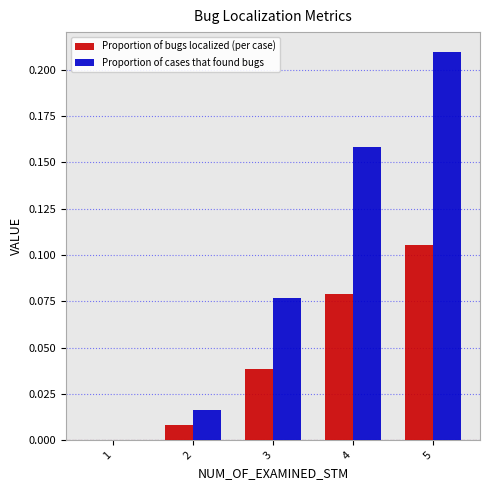

Which series has the widest spread of values?

Proportion of cases that found bugs